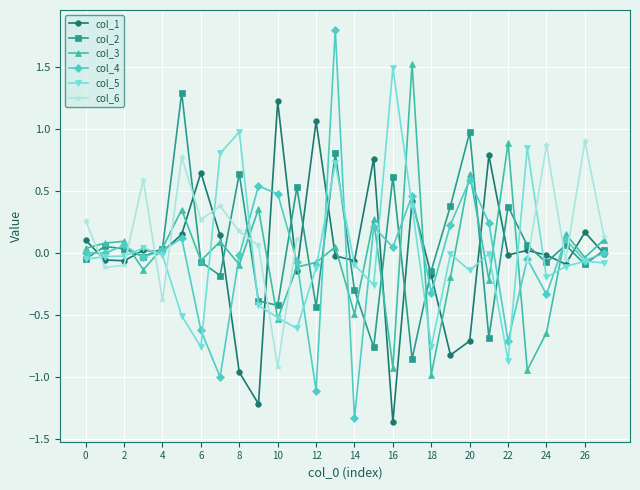

What is the difference between the second highest and minimum values in the col_4 series?

1.9